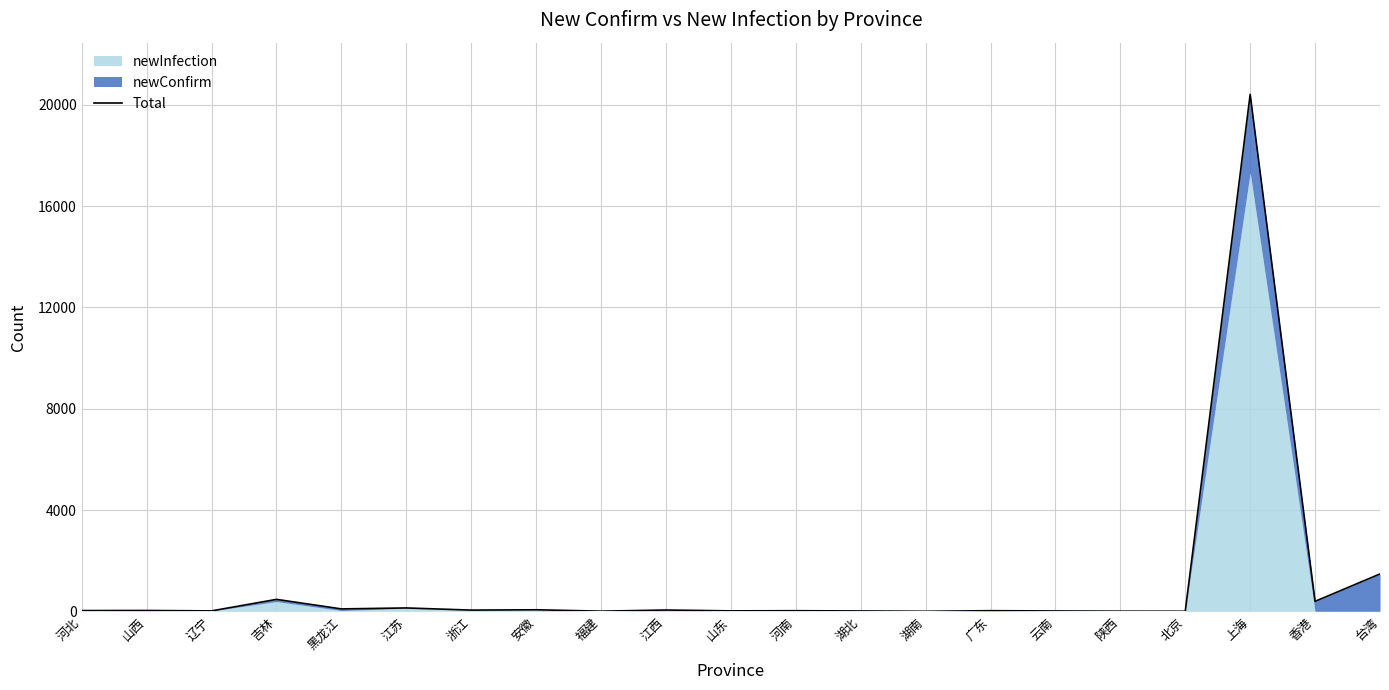

List the labels in order of value, largest first.

上海, 台湾, 吉林, 香港, 江苏, 黑龙江, 安徽, 江西, 浙江, 山西, 河北, 广东, 河南, 山东, 辽宁, 湖北, 云南, 福建, 陕西, 北京, 湖南